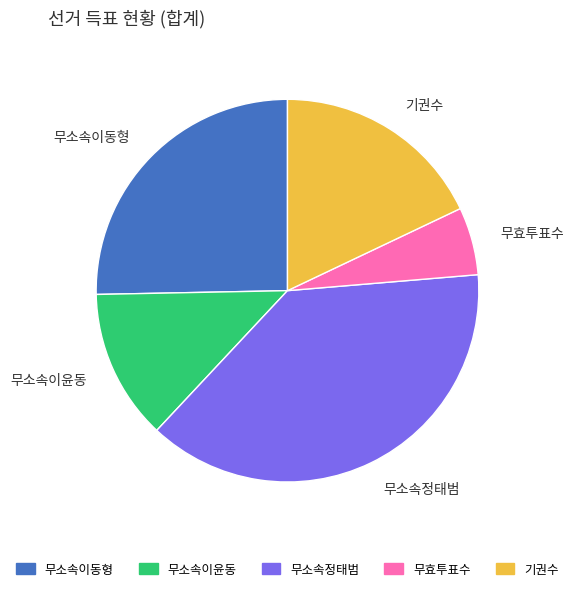

What is the ratio of the value at 무효투표수 to the value at 기권수?

0.3